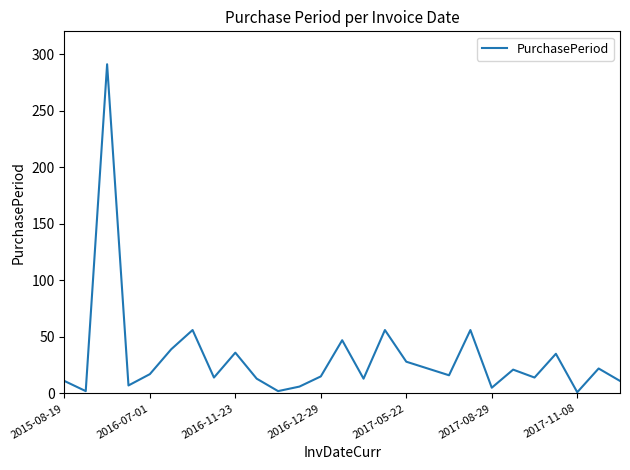

What is the smallest value displayed?

1